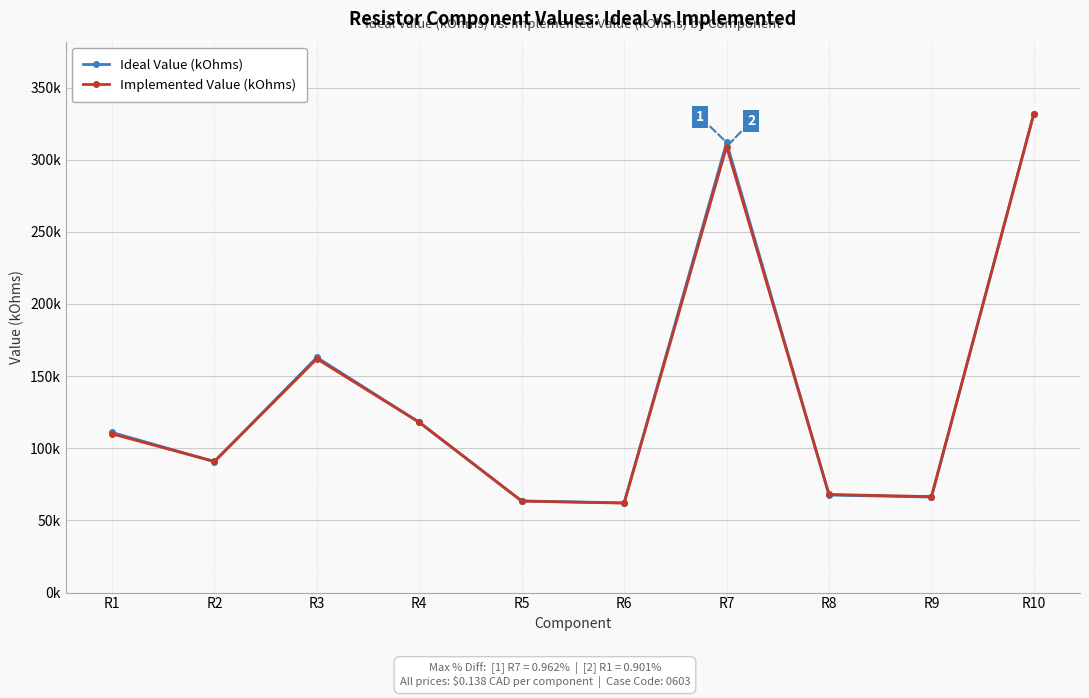

What is the sum of all Implemented Value (kOhms) values?

1381.8